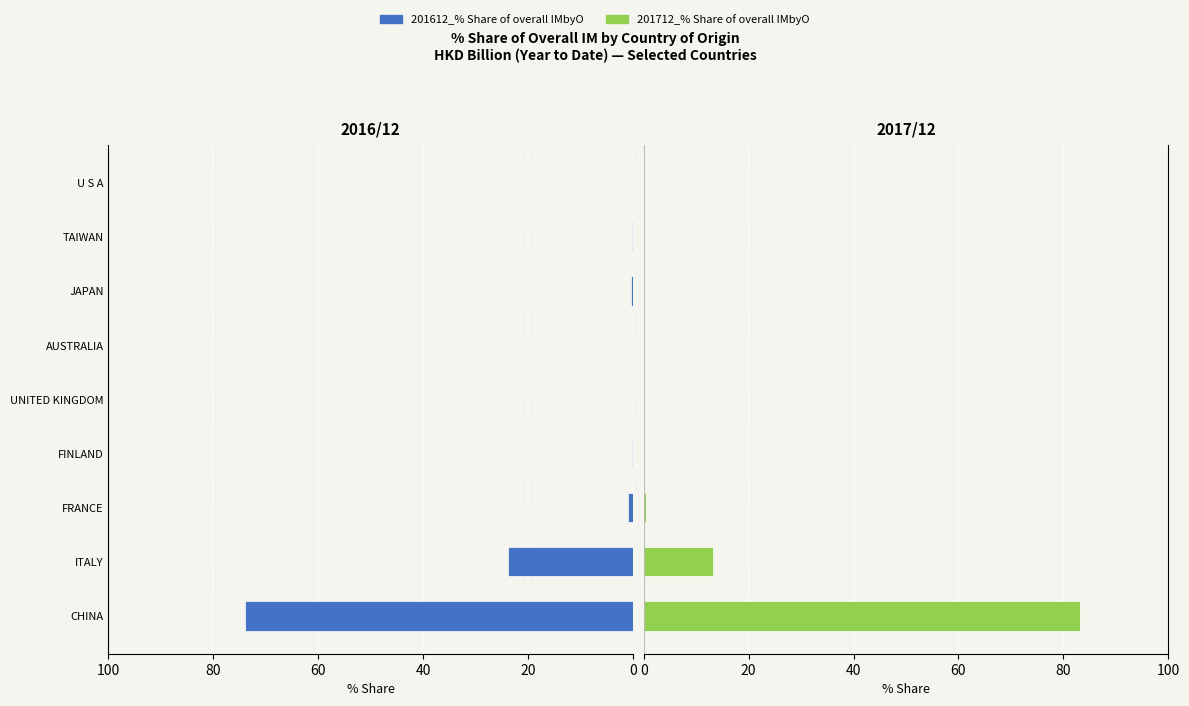

The 201712_% Share series shows 21.8 at ITALY. True or false?

False